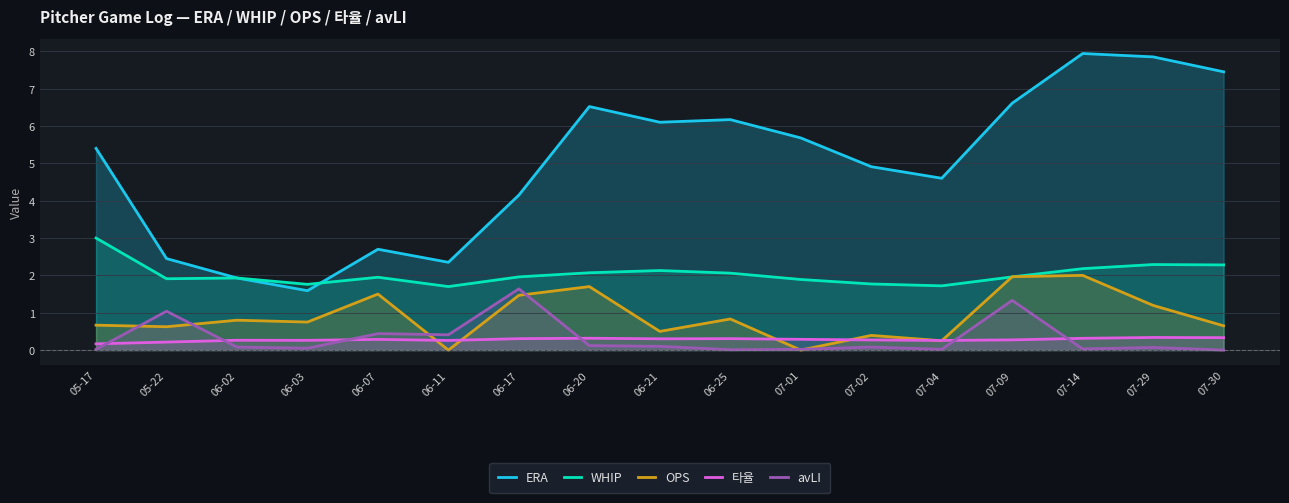

Which series has the largest total across all categories?

ERA